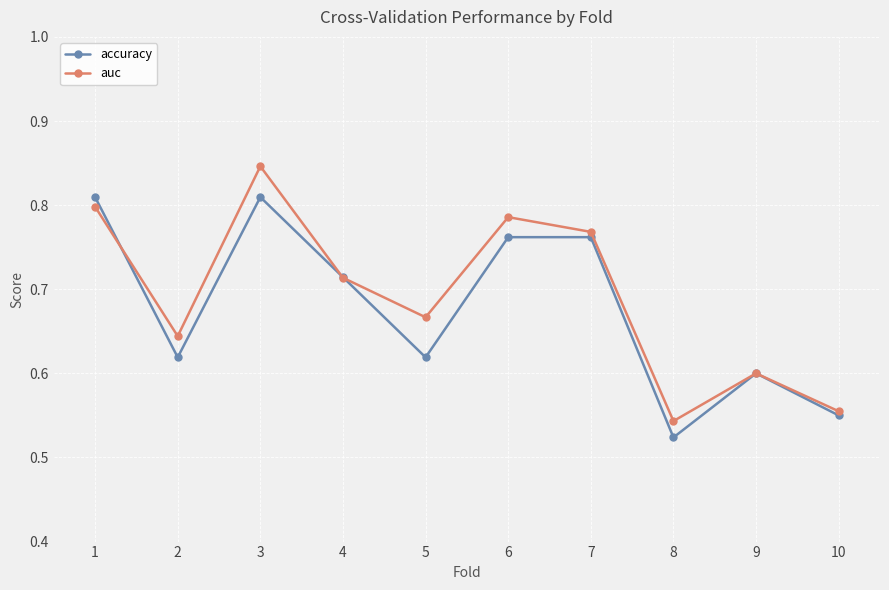

Is it true that accuracy equals 0.9 at 8?

False